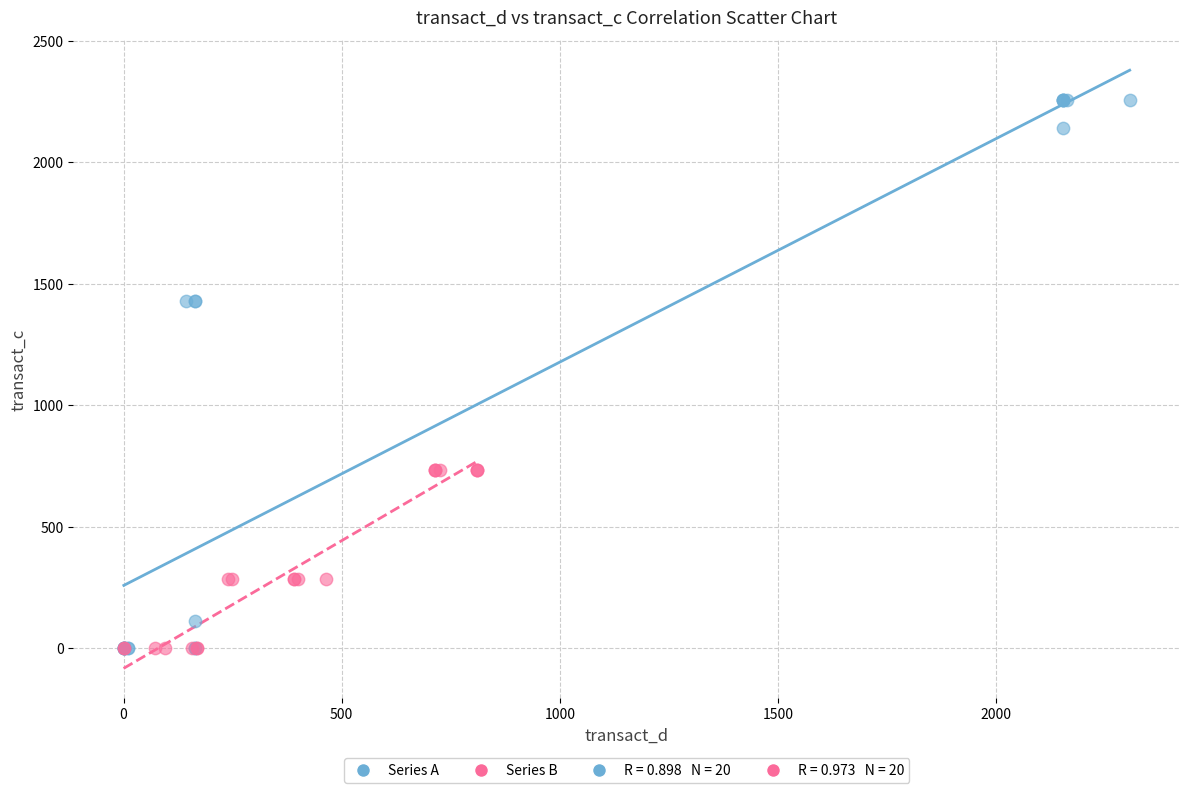

Which series contains the highest Y value?

Series A